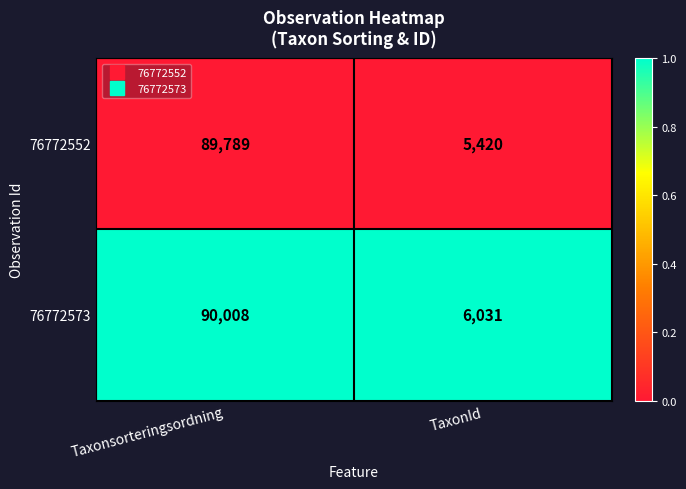

Which category has the highest value across all series?

Taxonsorteringsordning